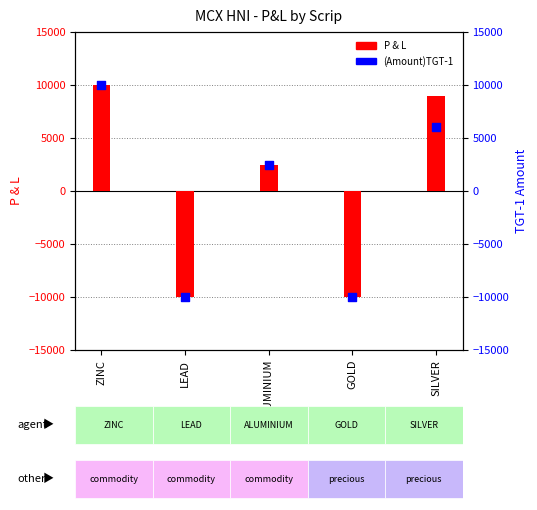

Which series has the largest total across all categories?

P & L